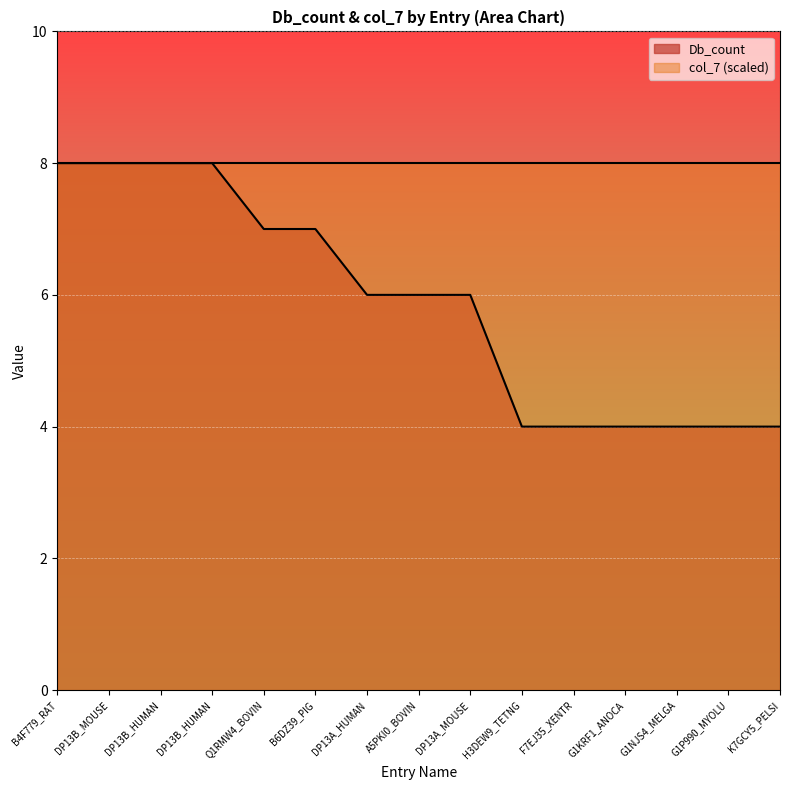

What is the sum of all values?

88